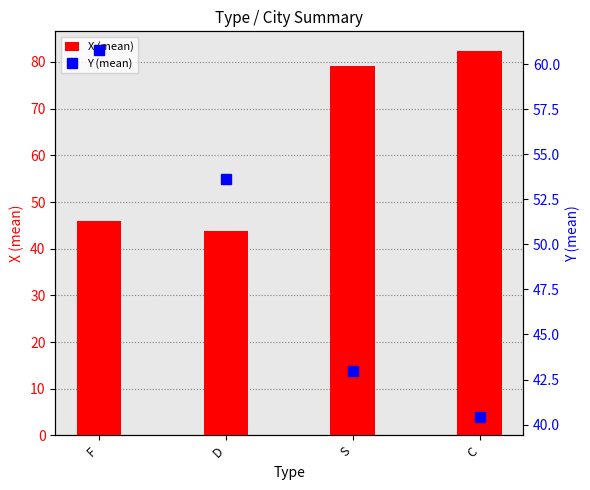

What position from the left is F?

1